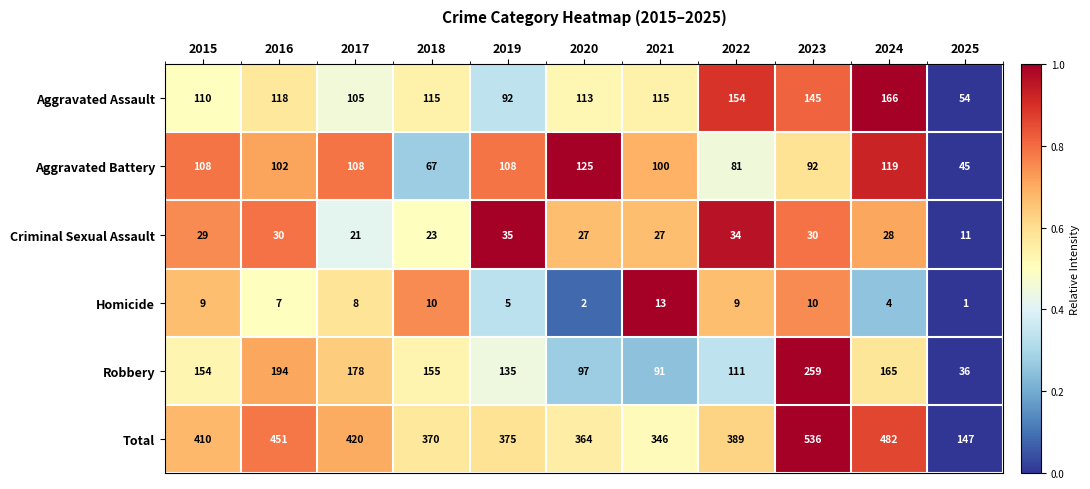

The value of Aggravated Battery at 2024 is 61. True or false?

False